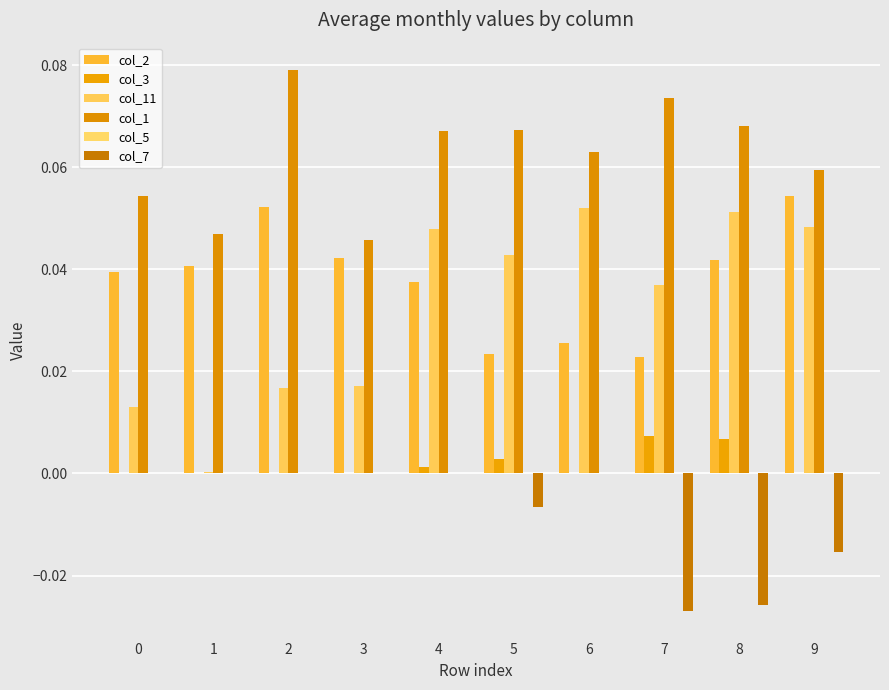

At how many categories does at least one series exceed 0?

10